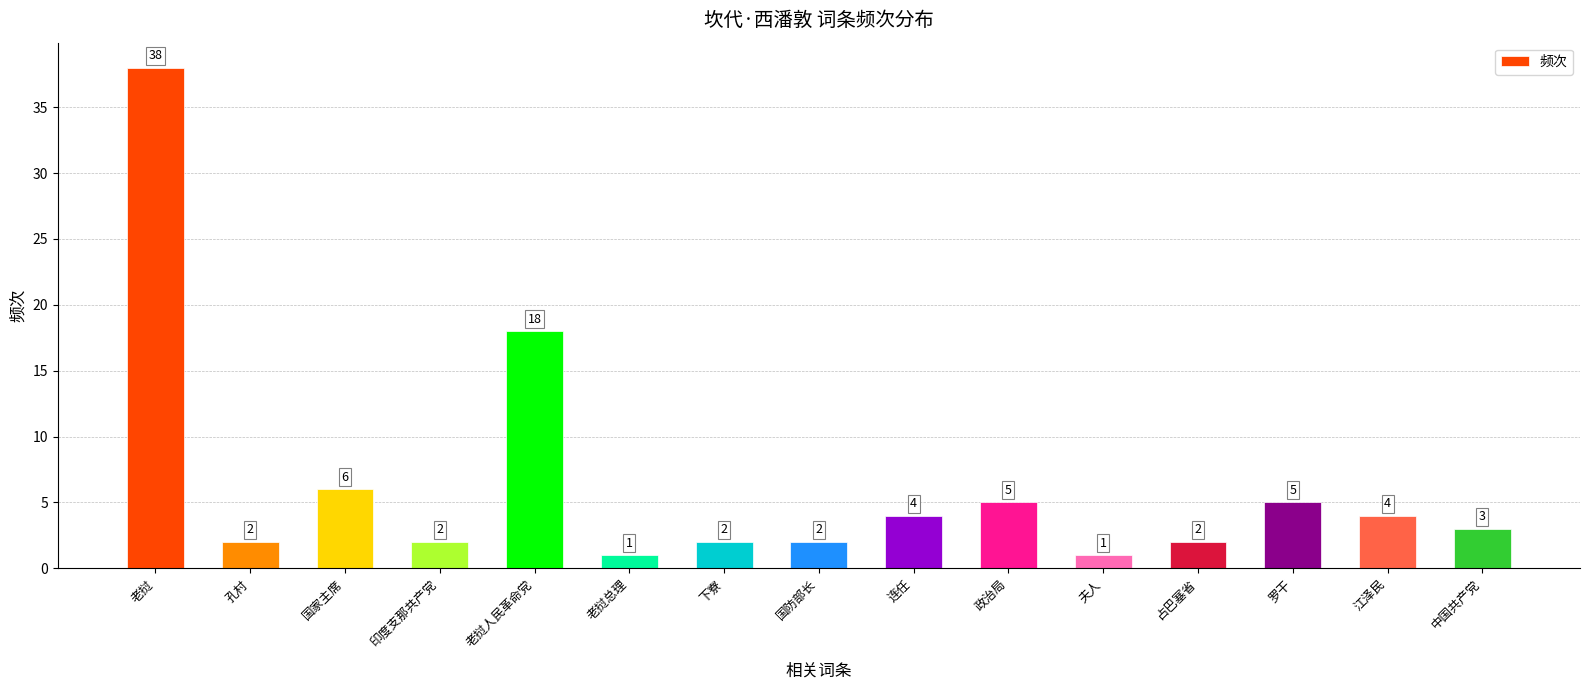

True or false: the data shows 2 at 政治局.

False